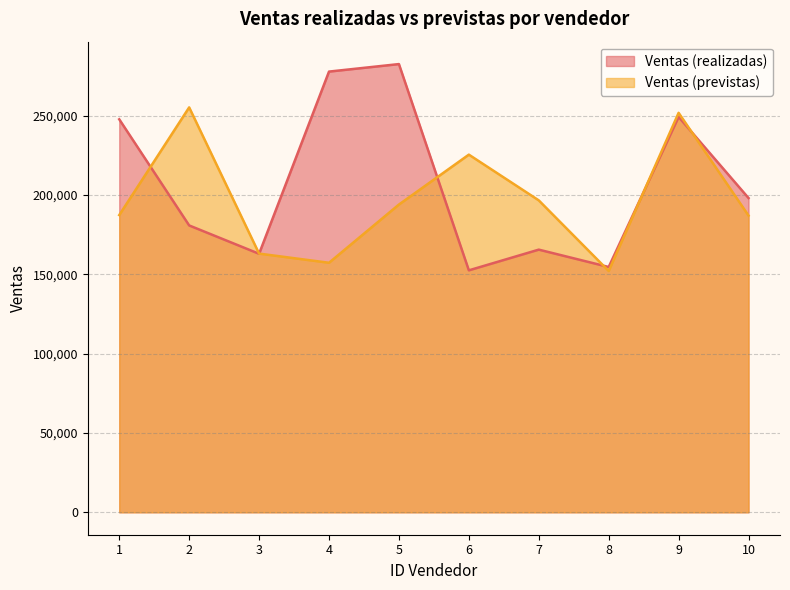

Where does the Ventas (realizadas) series first go above 198147?

1